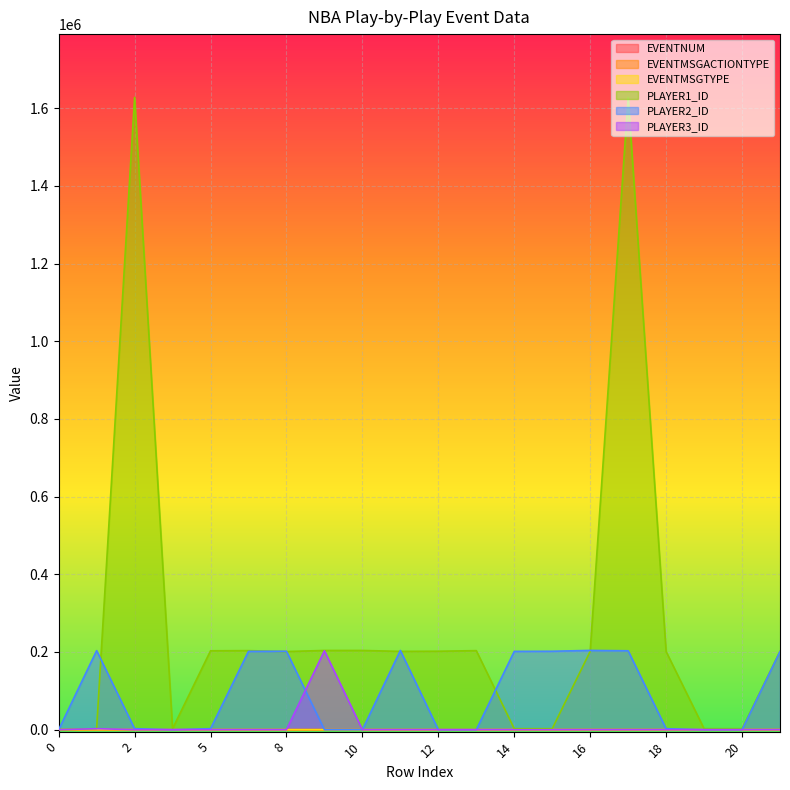

The value of PLAYER2_ID at 18 is 2564. True or false?

True